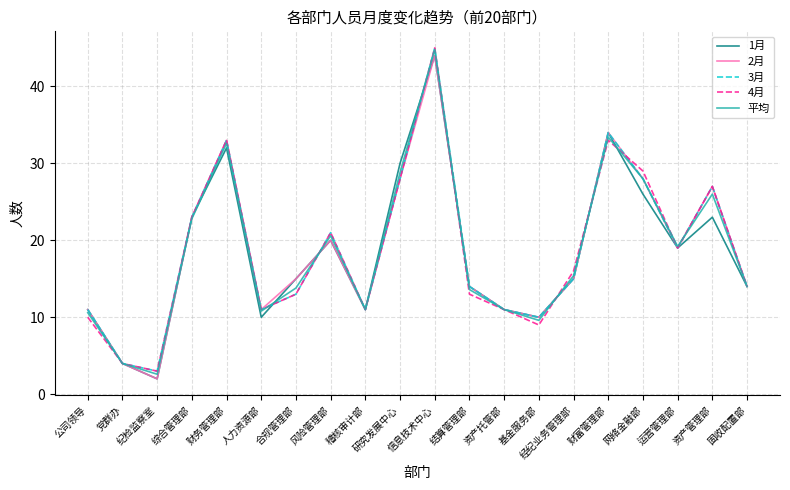

Is it true that 1月 equals 5.4 at 资产托管部?

False